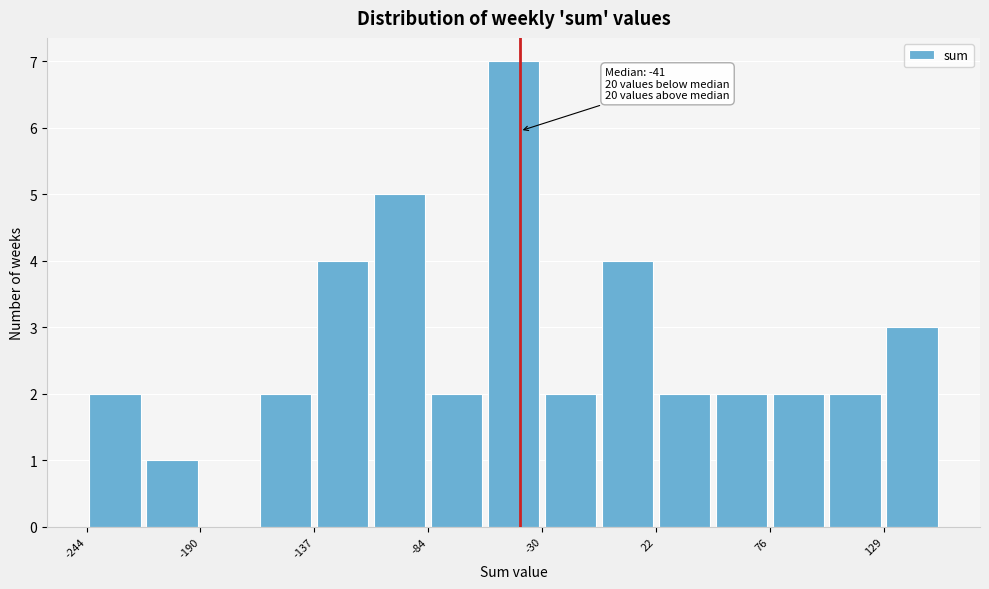

Read against the x-axis, roughly where is the centre of the tallest bar?

-40